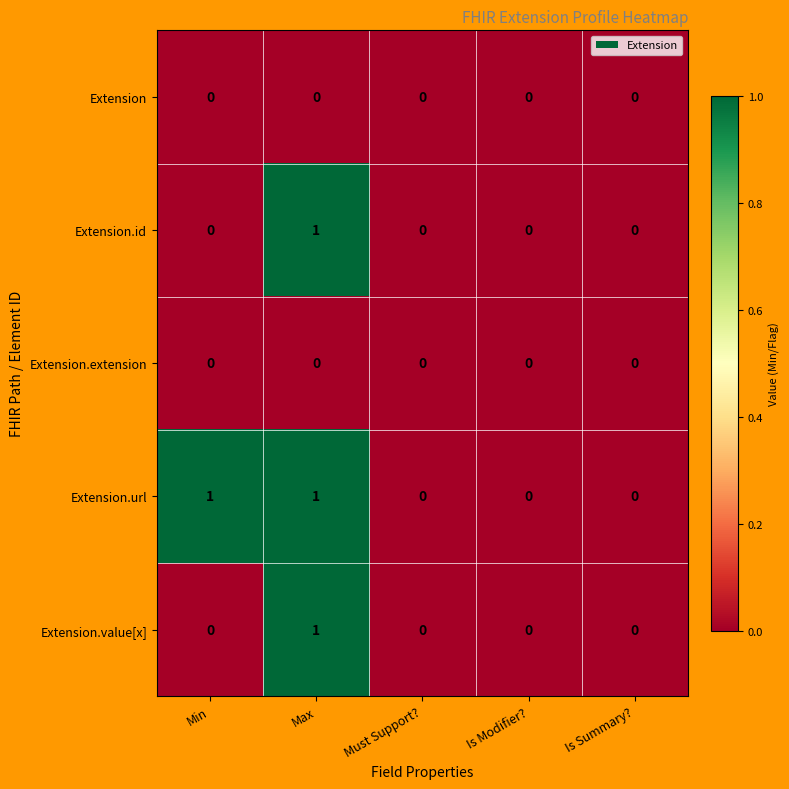

Is it true that Extension.value[x] equals 0 at Must Support??

True